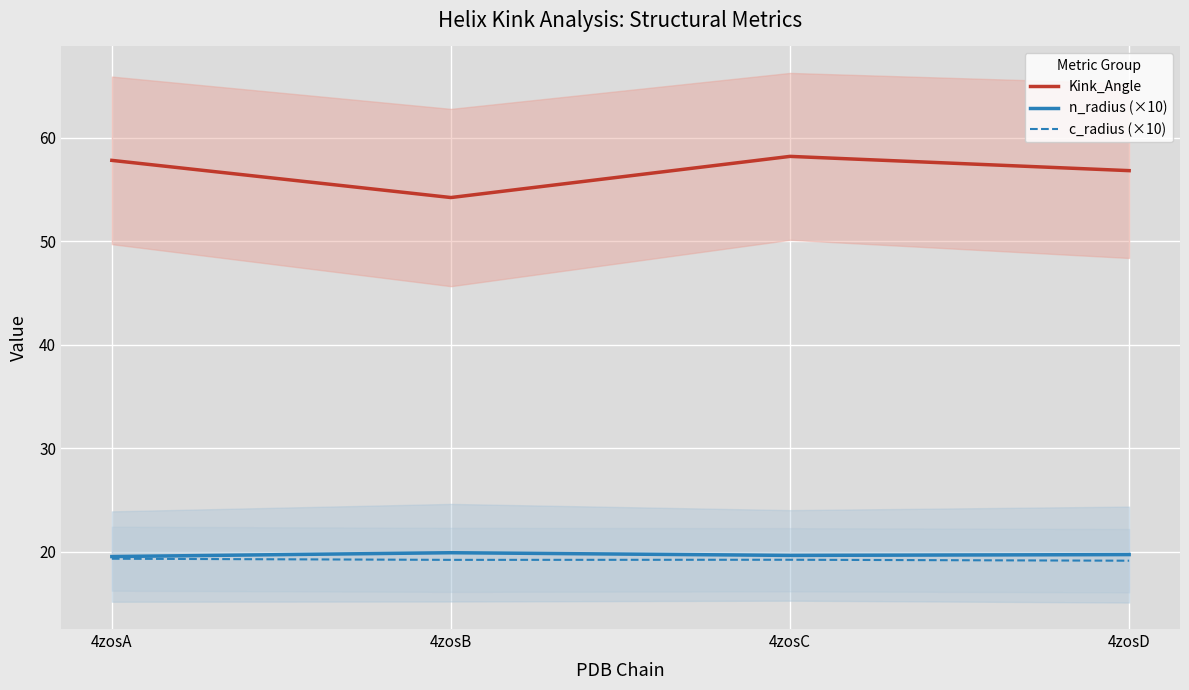

The n_radius (×10) series shows 34.0 at 4zosA. True or false?

False